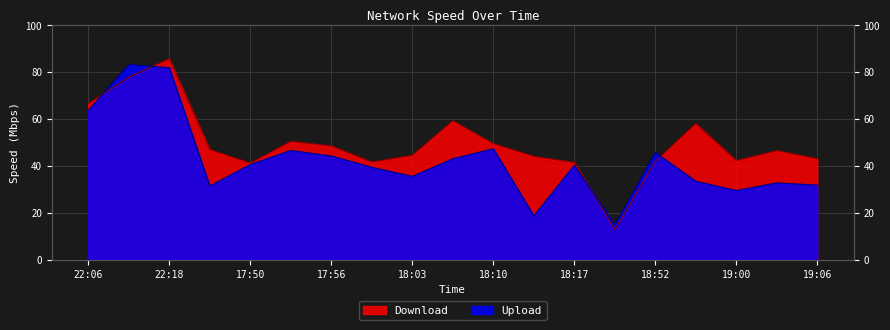

At which category does Download reach its first local valley?

17:50